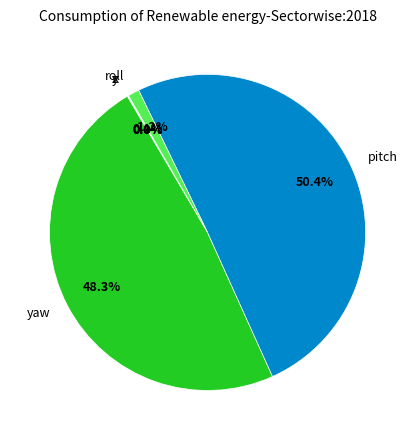

To the nearest percent, what is the average slice percentage?

17%